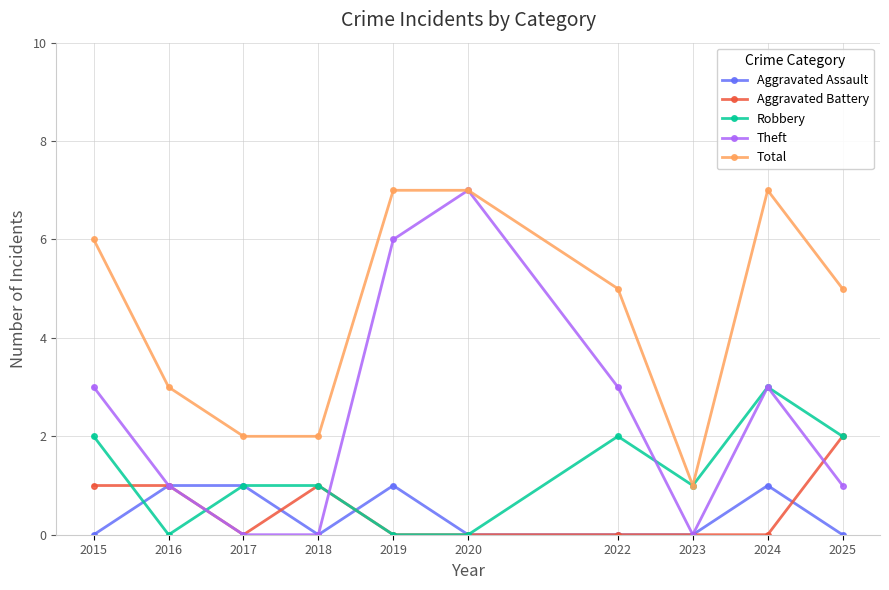

What is the spread (max minus min) of values at 2022?

5